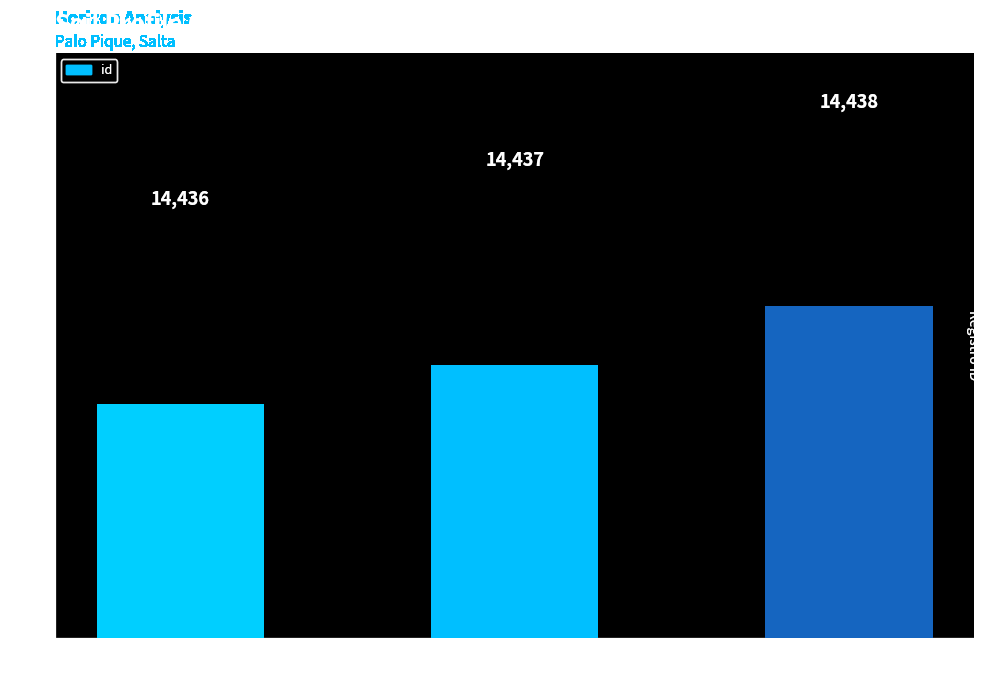

What is the difference between the maximum and minimum values?

2.5